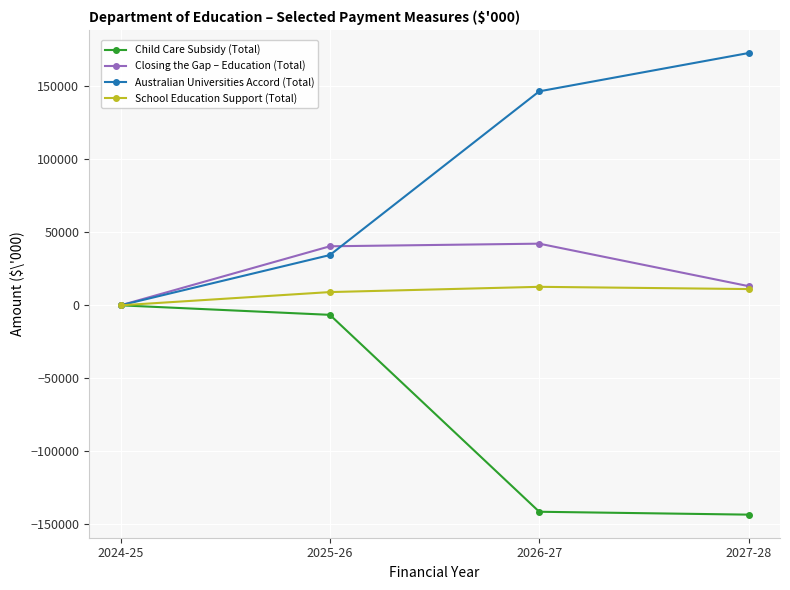

The value of Closing the Gap – Education (Total) at 2026-27 is 56486. True or false?

False